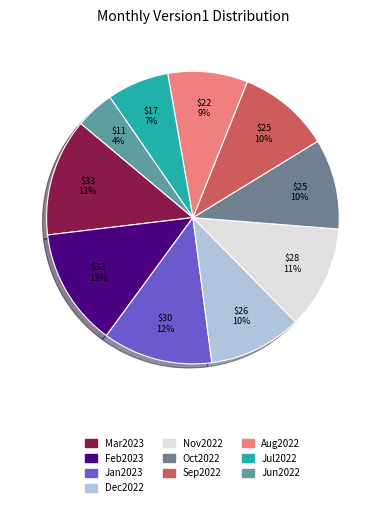

The Sep2022 slice represents 10% of the pie. True or false?

True